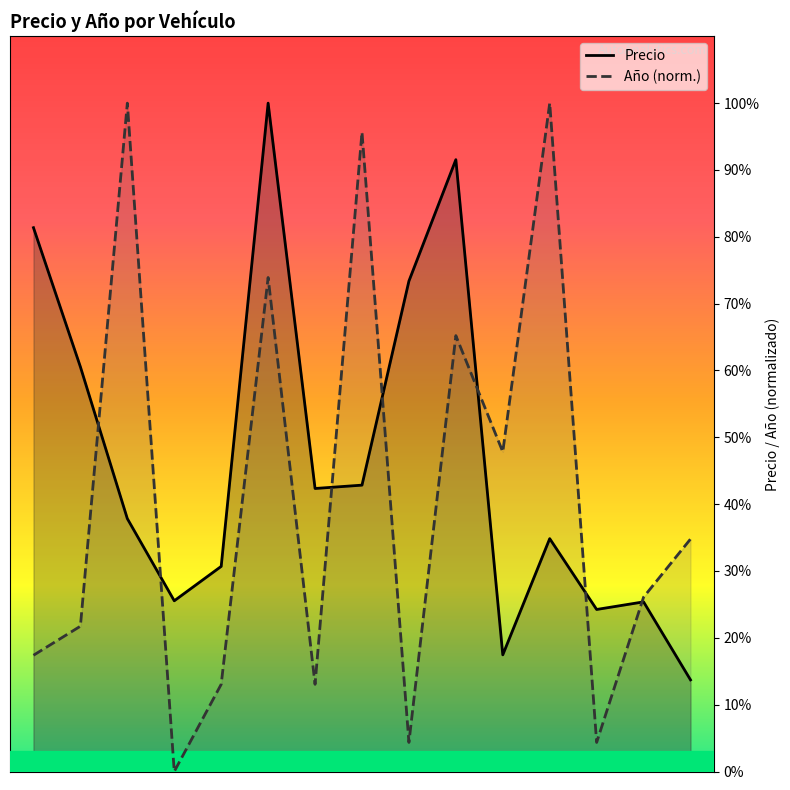

What is the maximum value for Año (norm.)?

100.0